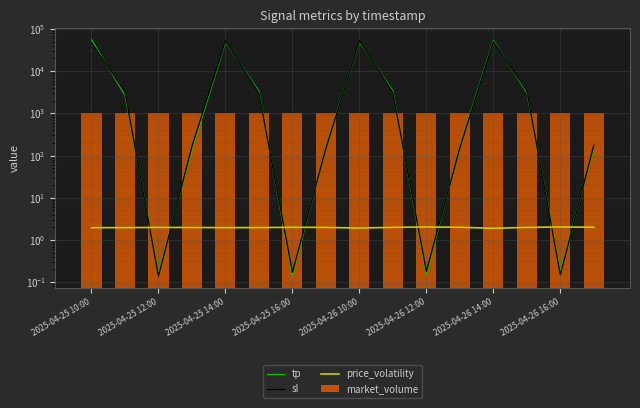

What is the approximate value of market_volume at 2025-04-25 12:00?

1010.5